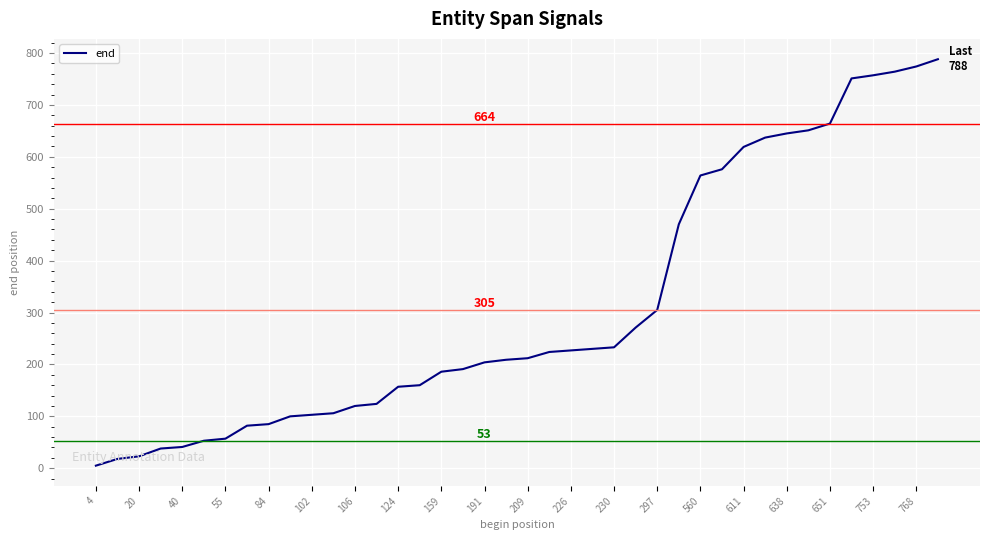

What is the maximum value shown in the chart?

788